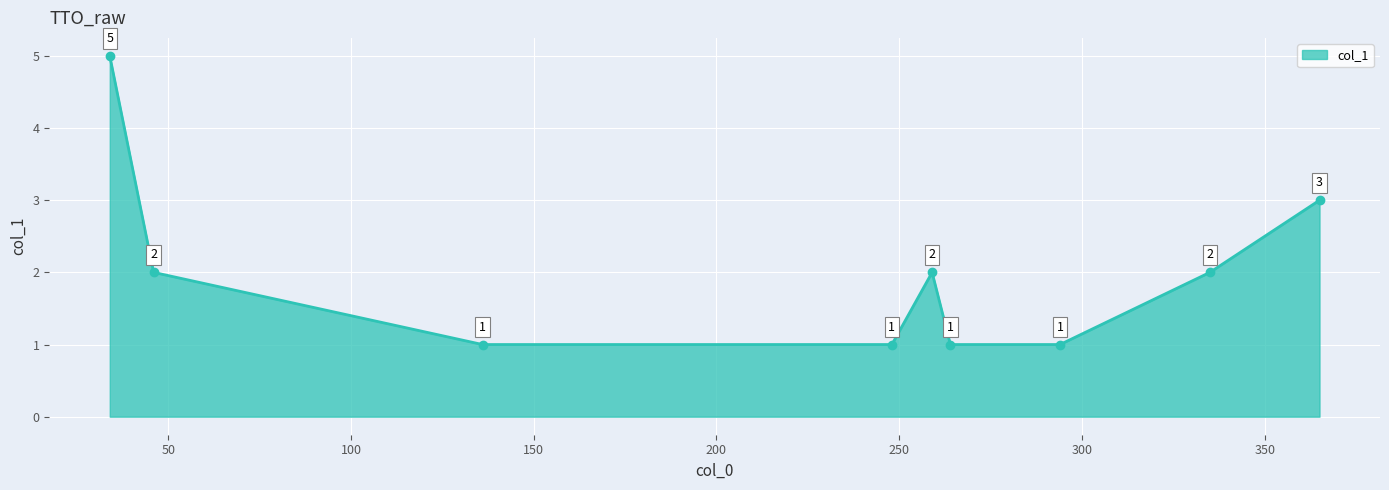

What is the value of the 1st point from the left?

5